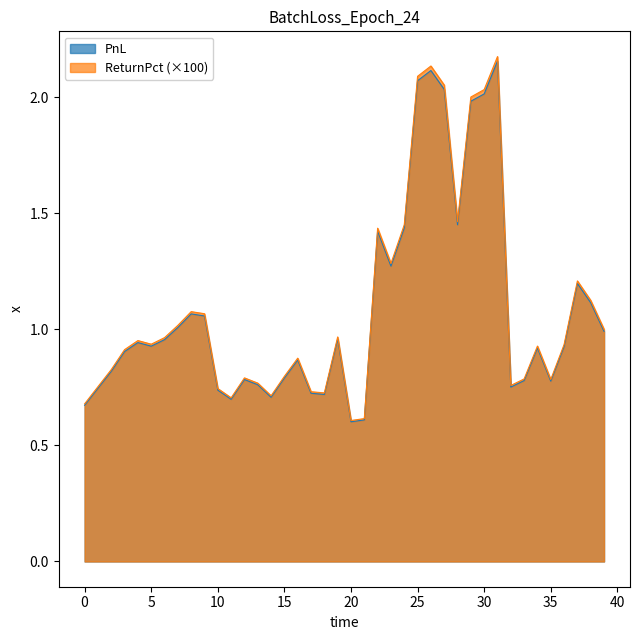

What is the maximum value shown in the chart?

2.2